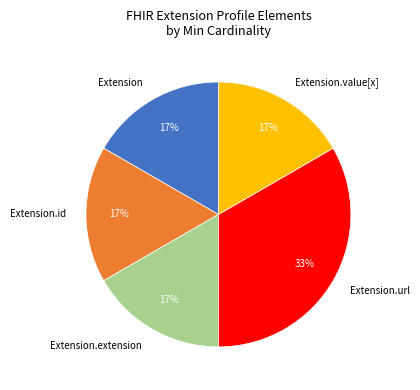

Is Extension.url the majority of the pie?

No